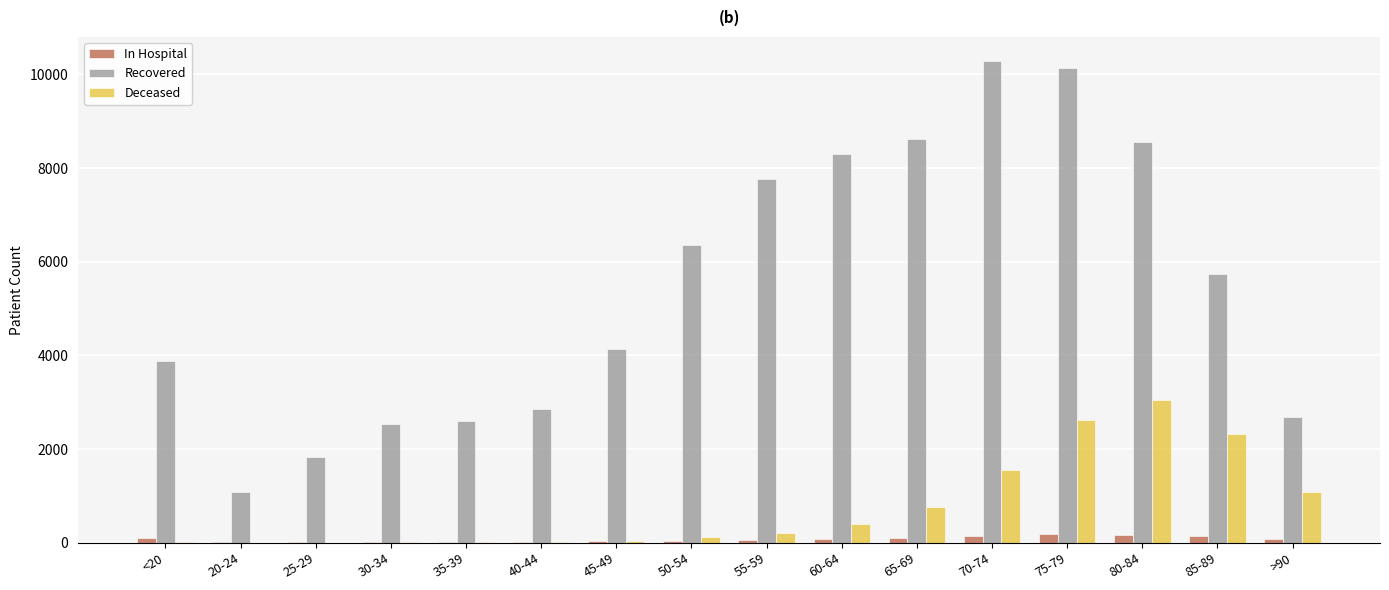

How many groups of bars are there?

16